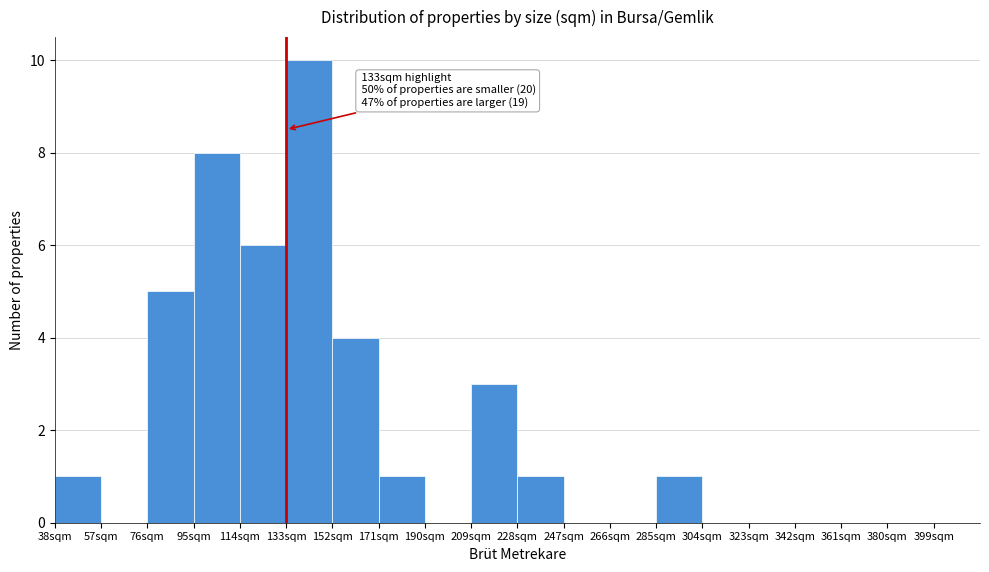

Which range on the x-axis has the tallest bar?

133 to 152